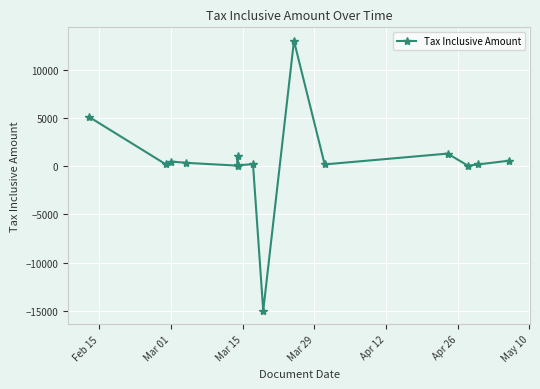

What is the change in value from Mar 15 to Apr 12?

-428